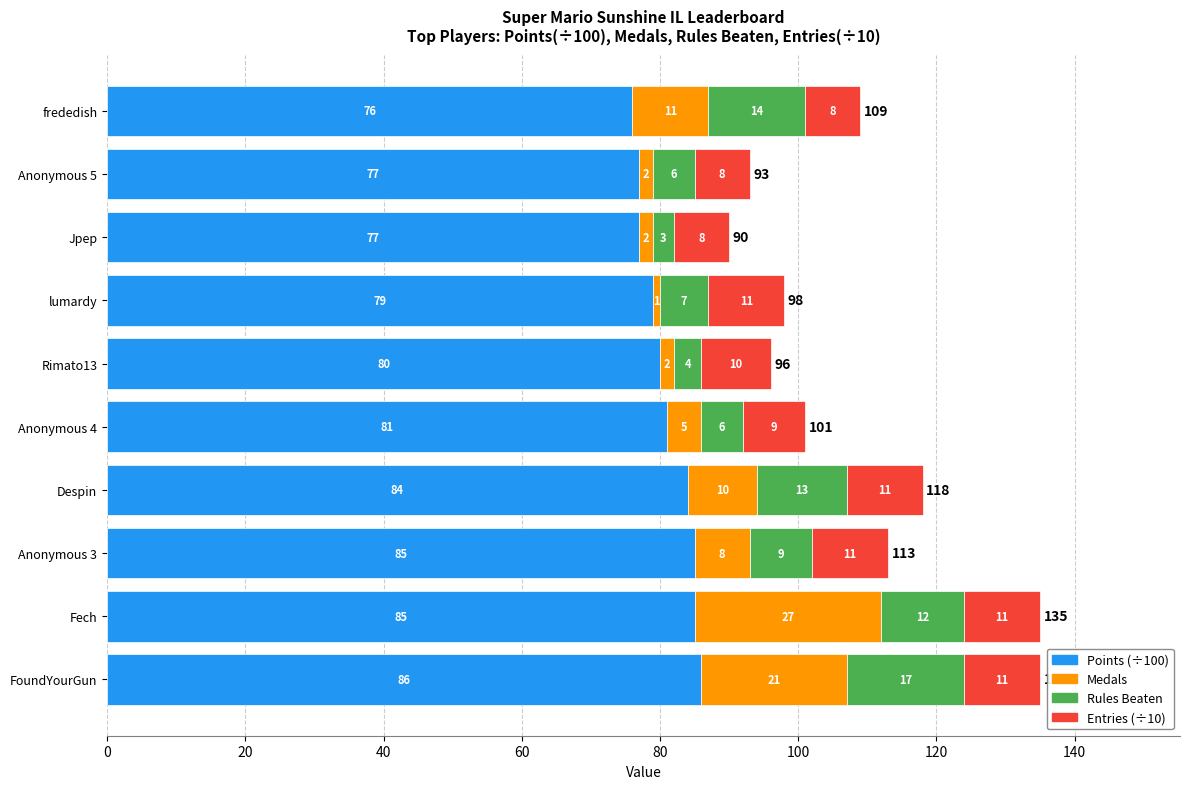

True or false: Points (÷100) has a value of 31 at Rimato13.

False